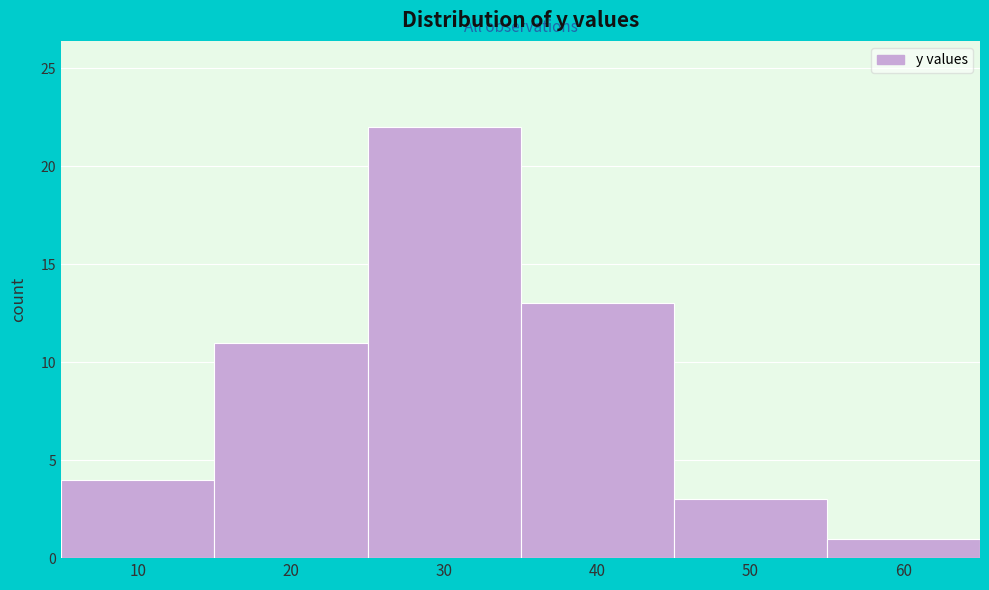

Reading left to right, transcribe all the data shown in this chart.

4	11	22	13	3	1